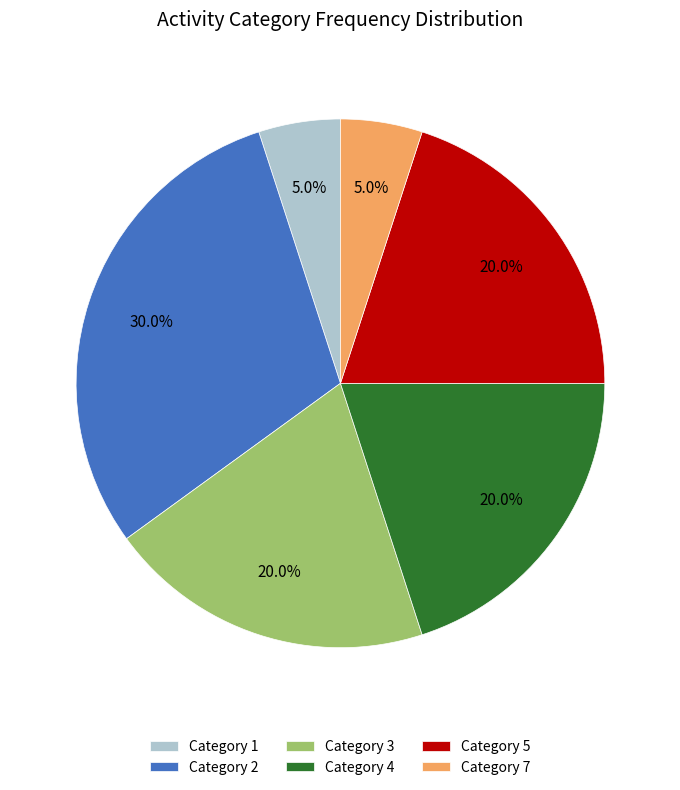

What percentage is NOT represented by Category 7?

95.0%